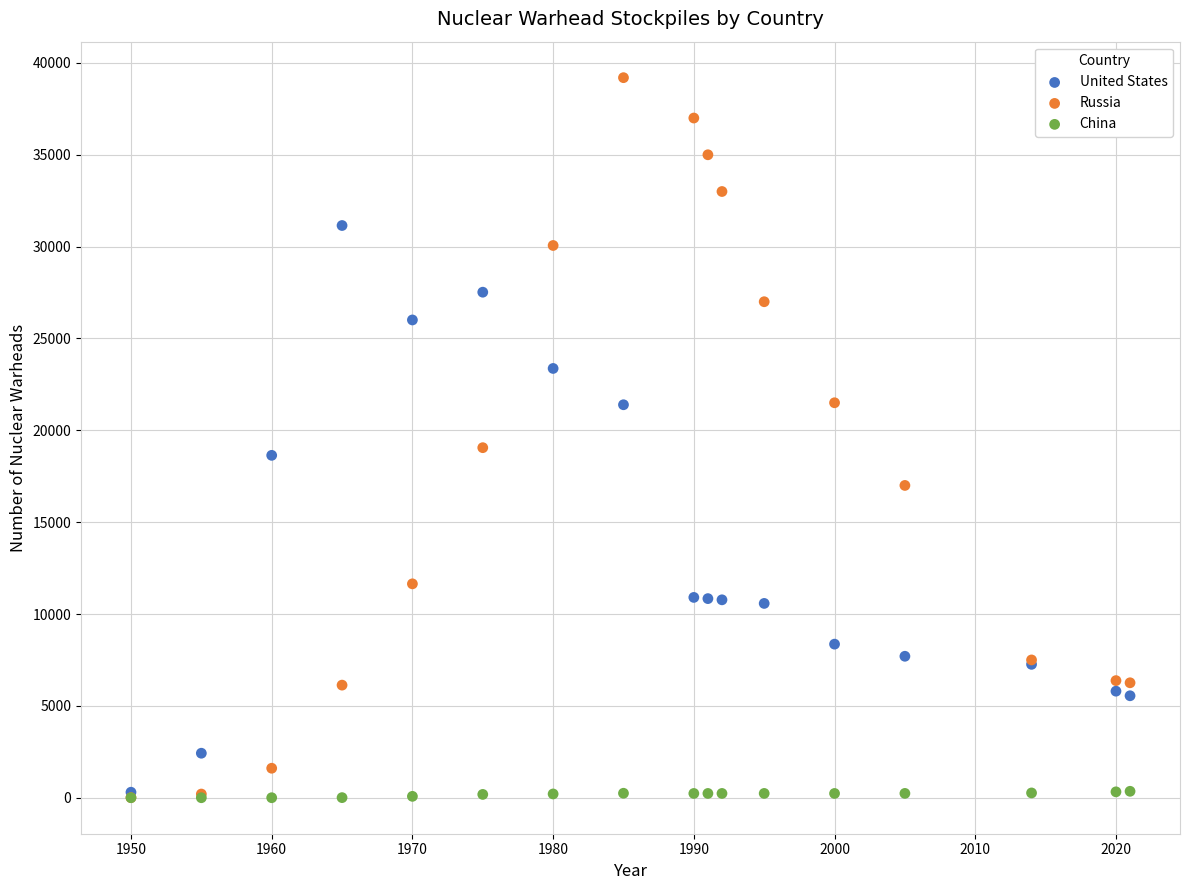

In the United States series, what Y value is closest to 15724?

18638.0